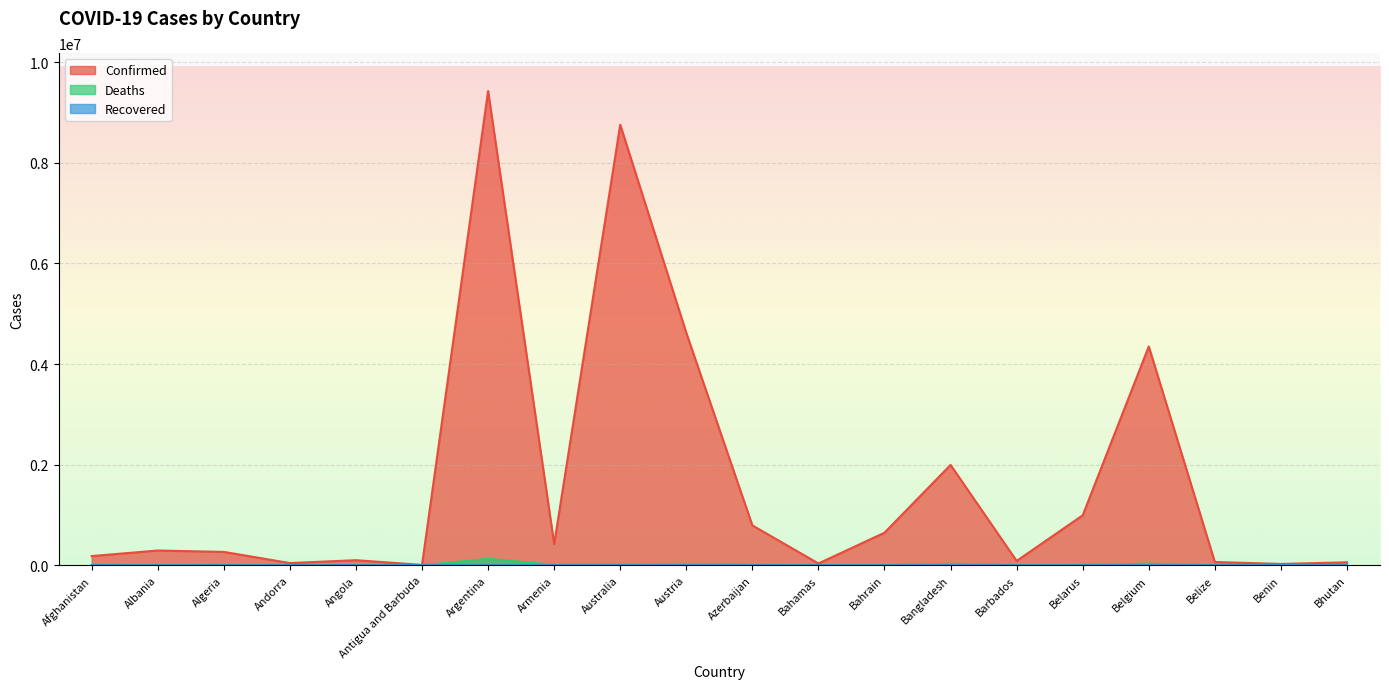

The Deaths series shows 3283 at Armenia. True or false?

False